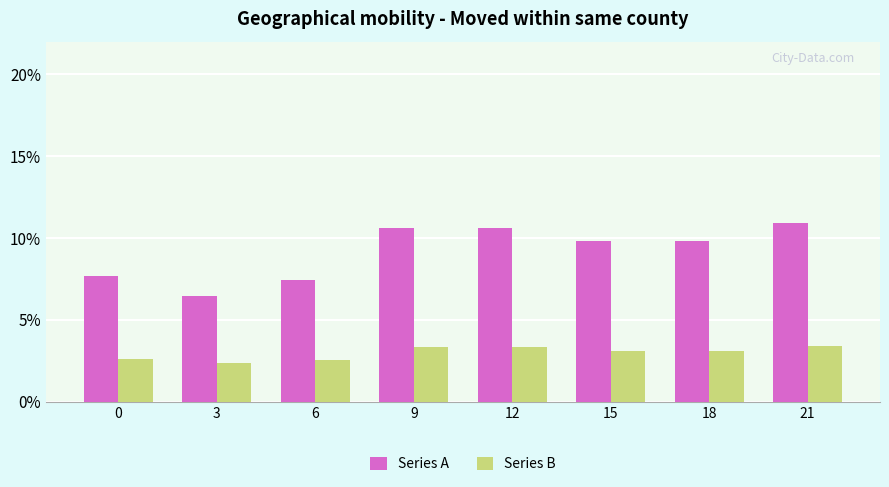

What value does the Series A series have at 21?

0.1